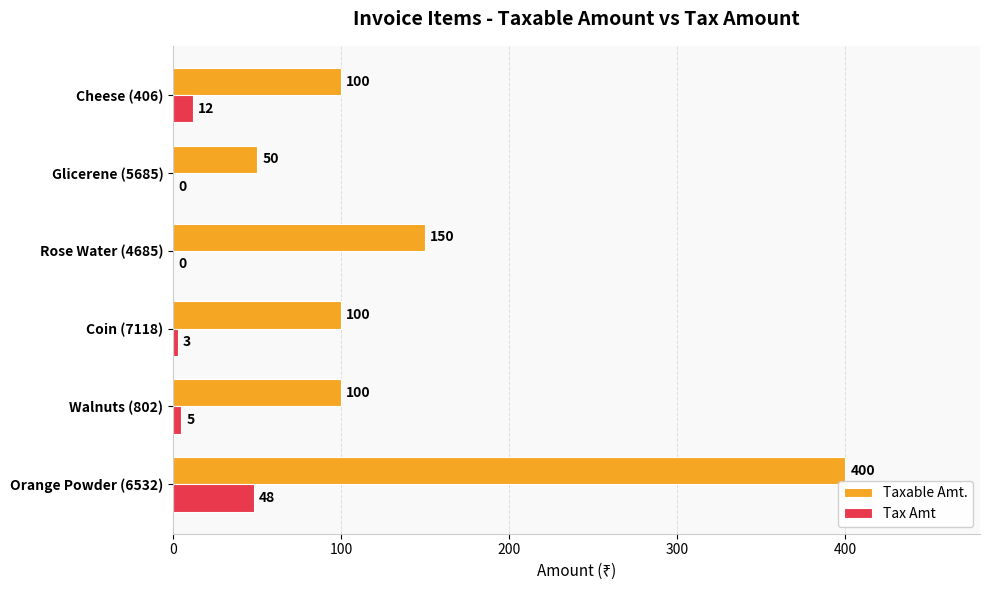

What is the greatest value displayed?

400